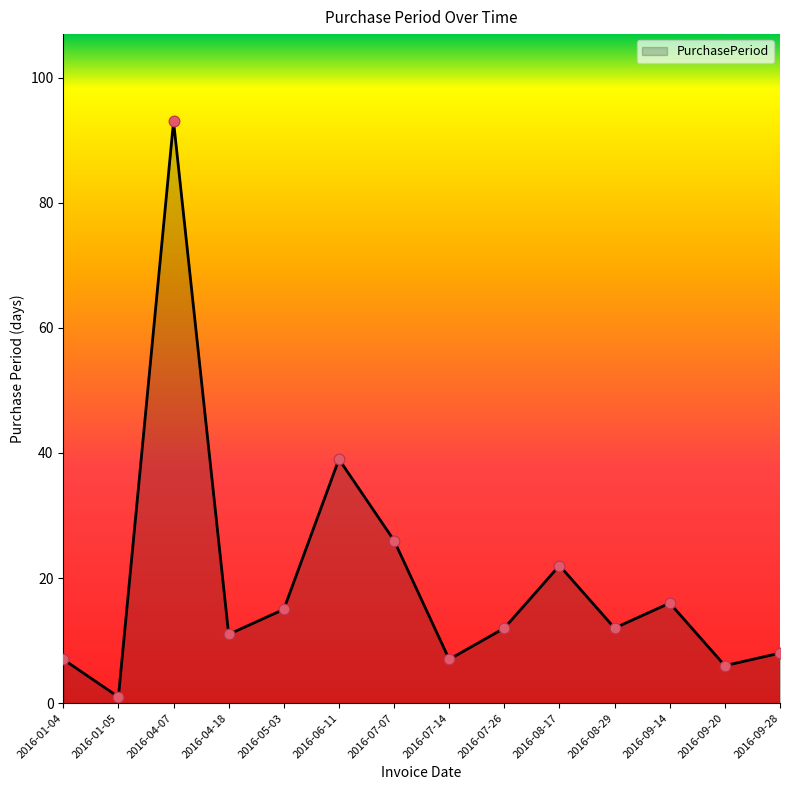

What is the change in value from 2016-04-07 to 2016-07-14?

-86